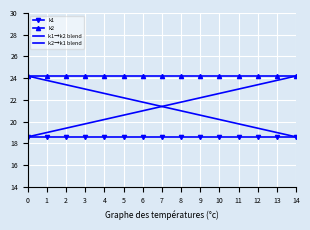

What is the difference between the highest and lowest values at 12?

5.6